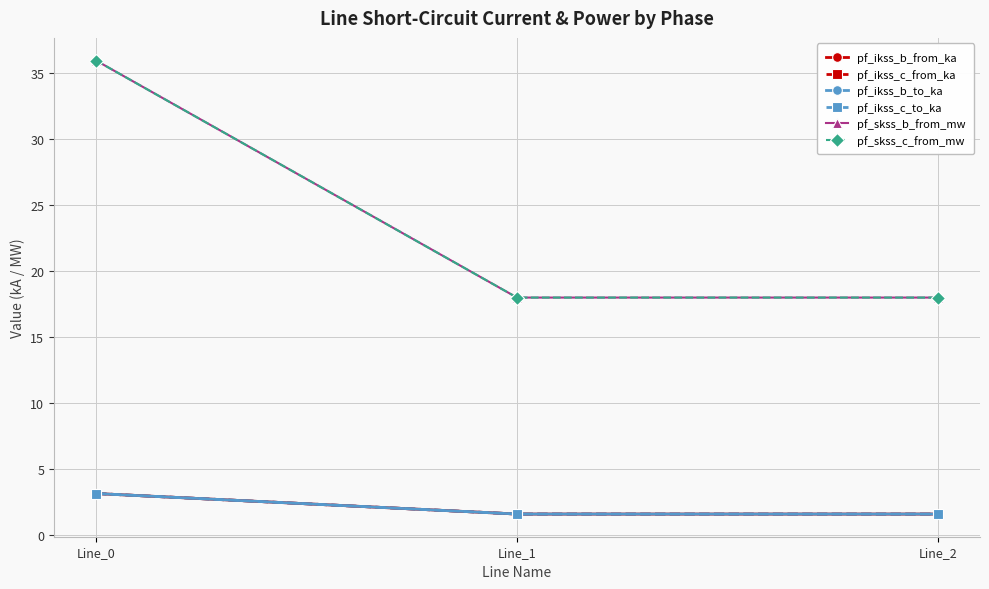

What is the difference between the pf_ikss_c_from_ka values at Line_0 and Line_2?

1.6